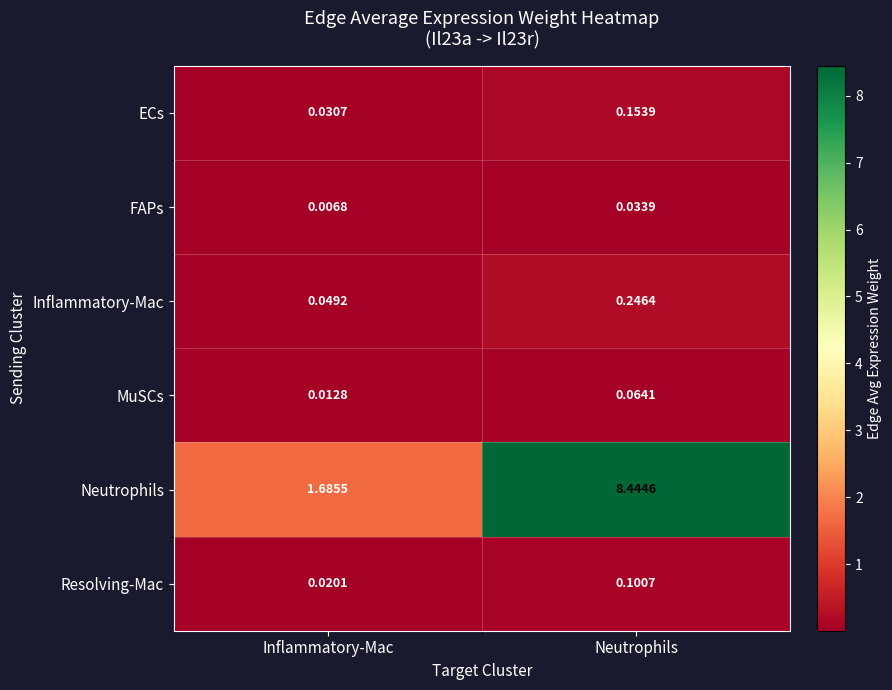

What is the total value across all series at Neutrophils?

9.0